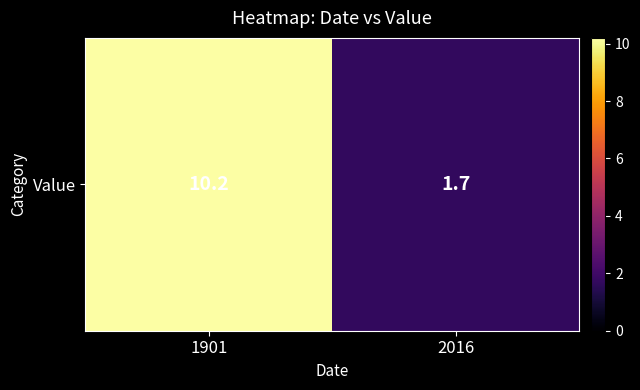

The value at 1901 is 15.9. True or false?

False